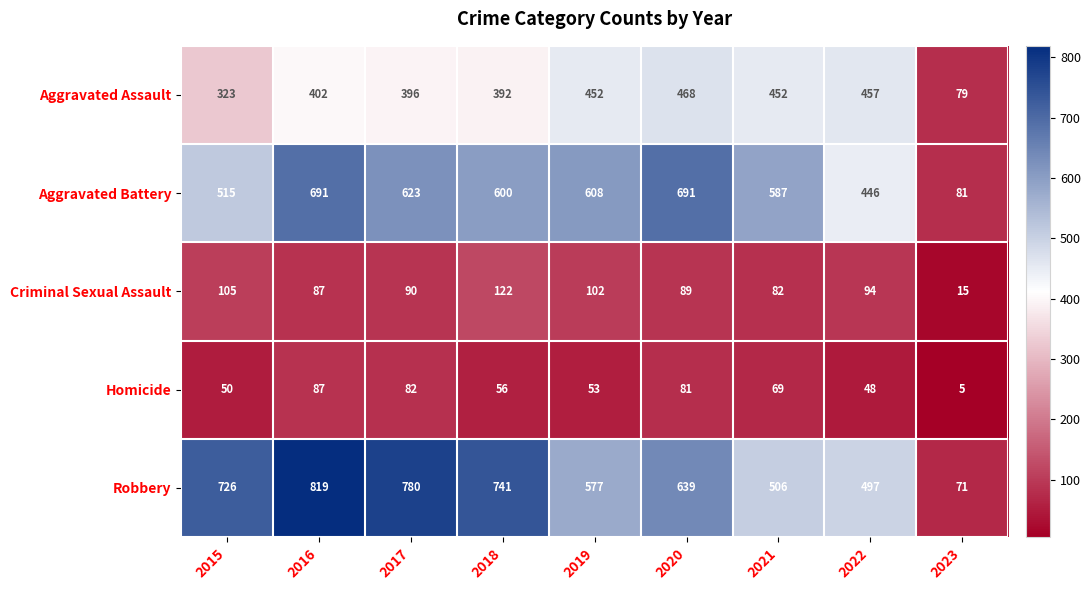

What is the sum of all Aggravated Battery values?

4842